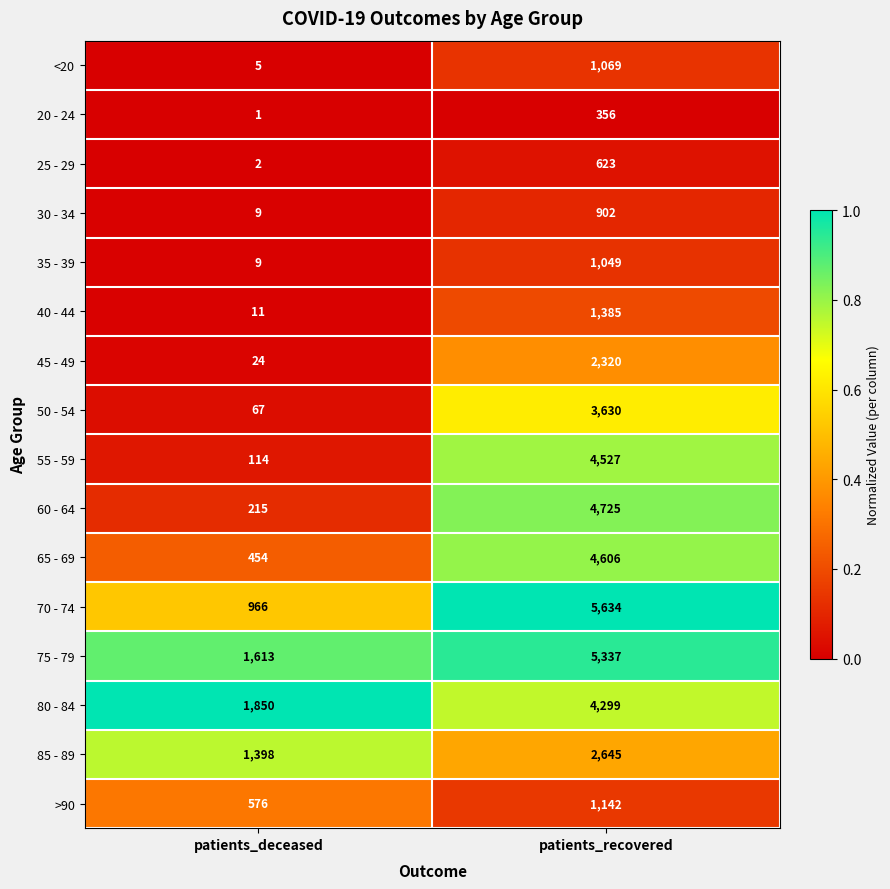

List the labels in order of 30 - 34 value, smallest first.

patients_deceased, patients_recovered